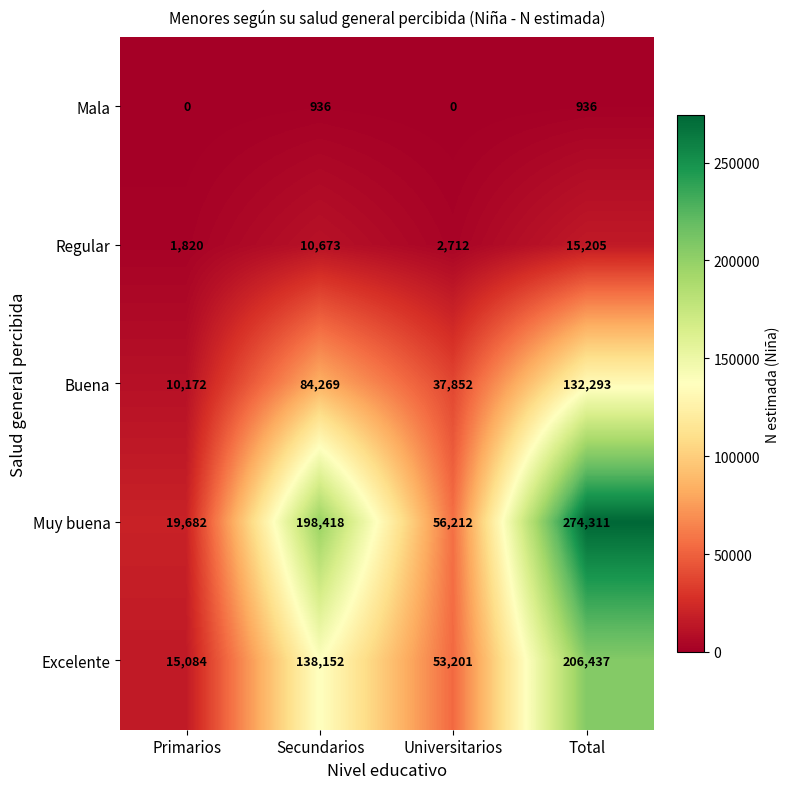

The value of Excelente at Secundarios is 138152. True or false?

True